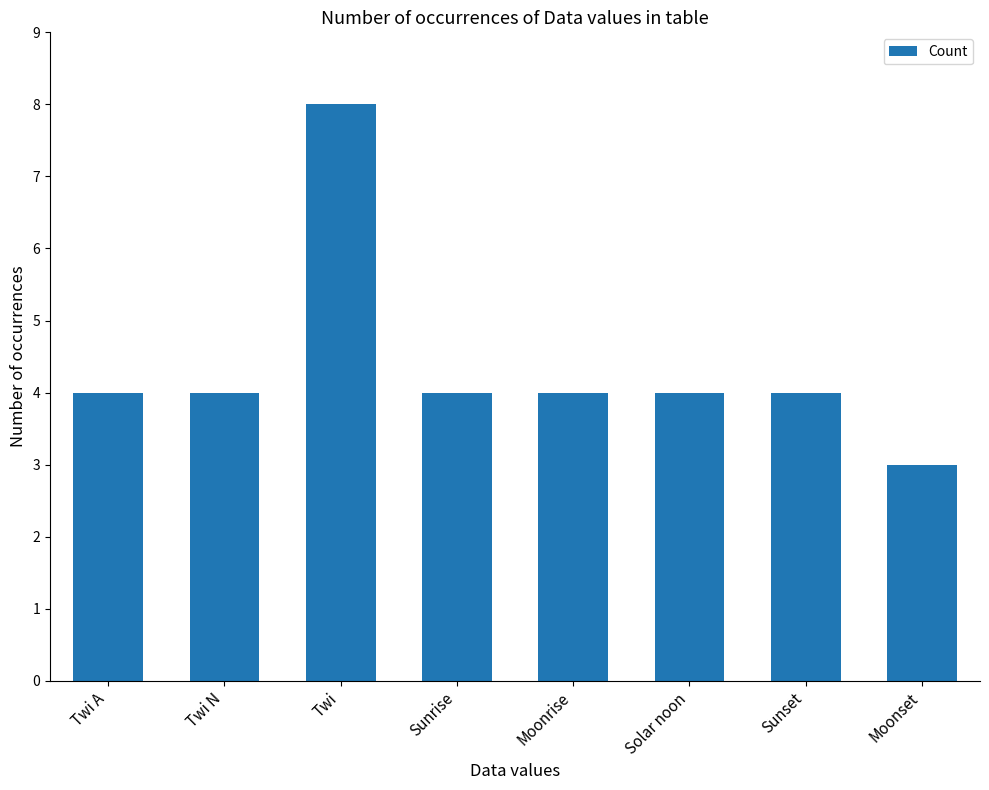

What is the ratio of the value at Twi to the value at Twi N?

2.0